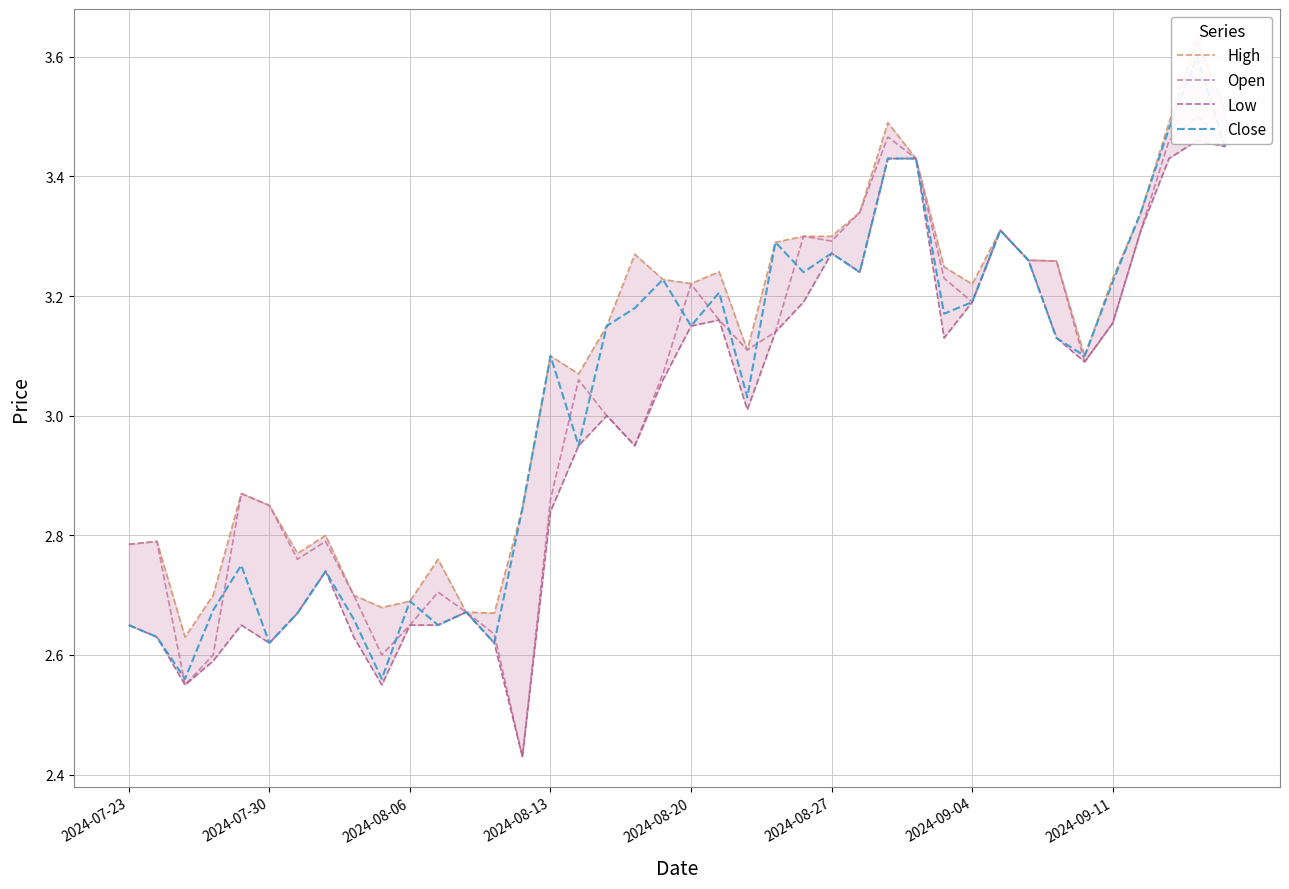

What is the difference between the second highest and minimum values in the Low series?

1.0